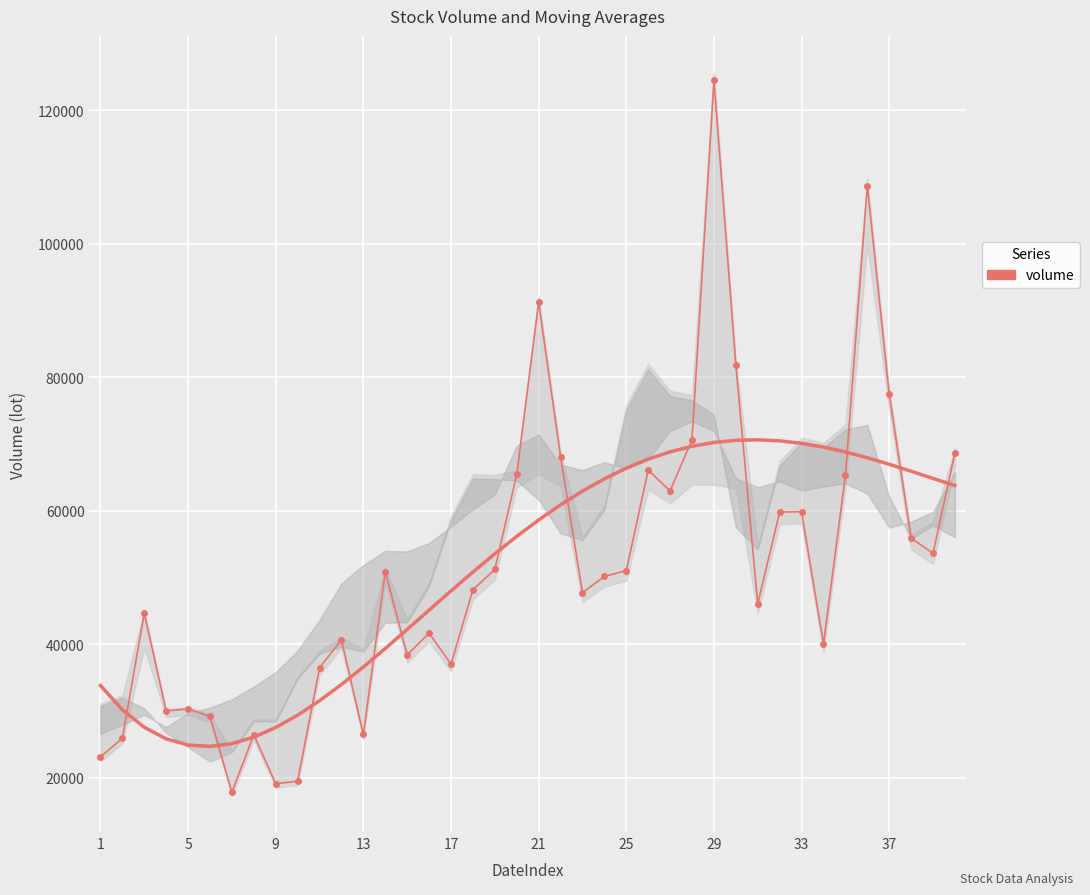

True or false: the data shows 59807.0 at 31.

True